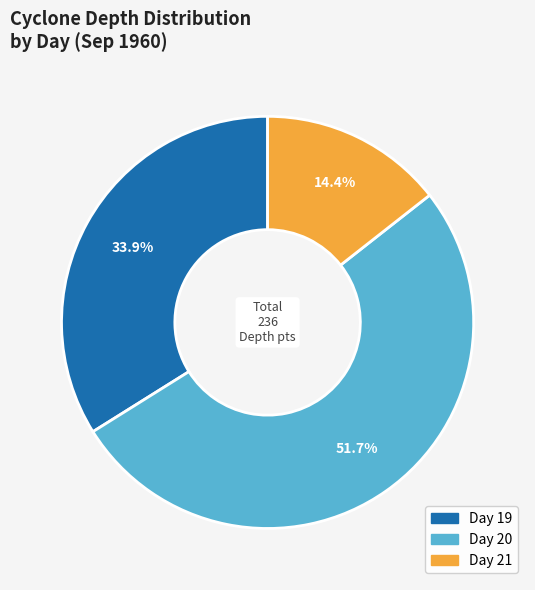

To the nearest percent, what is the difference between the largest and smallest slice percentages?

37%